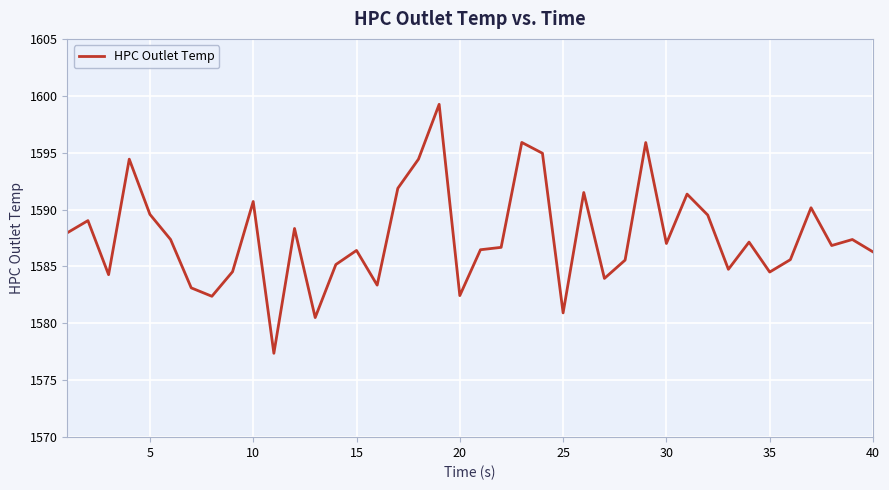

What is the minimum value shown in the chart?

1577.4